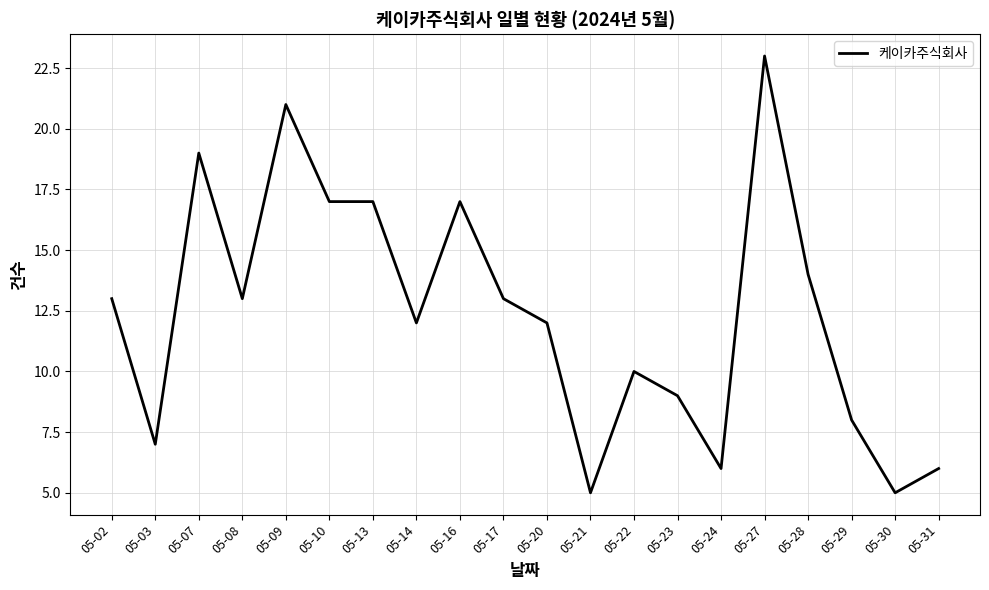

The value at 05-17 is 4. True or false?

False